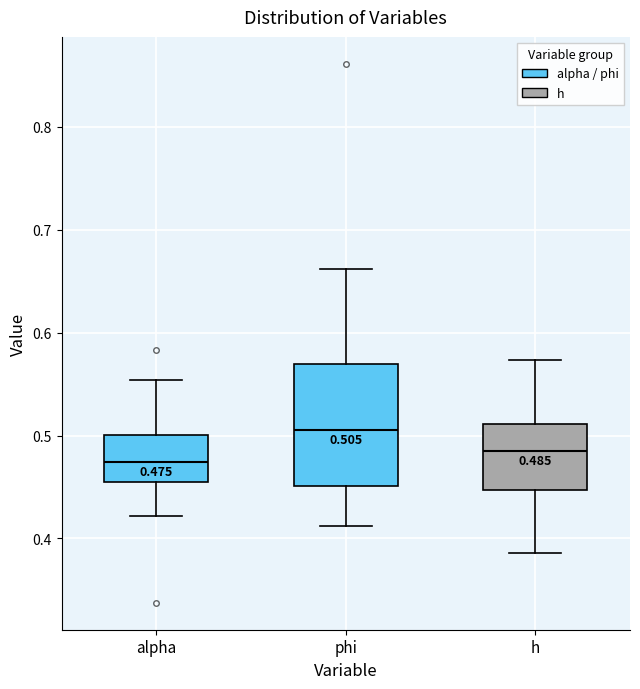

Comparing the boxes themselves (not the whiskers), which one is the tallest?

phi